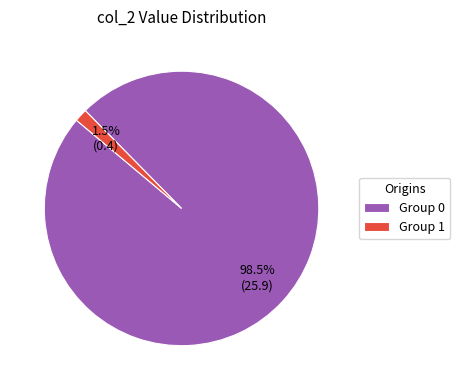

Which slice is the largest?

Group 0